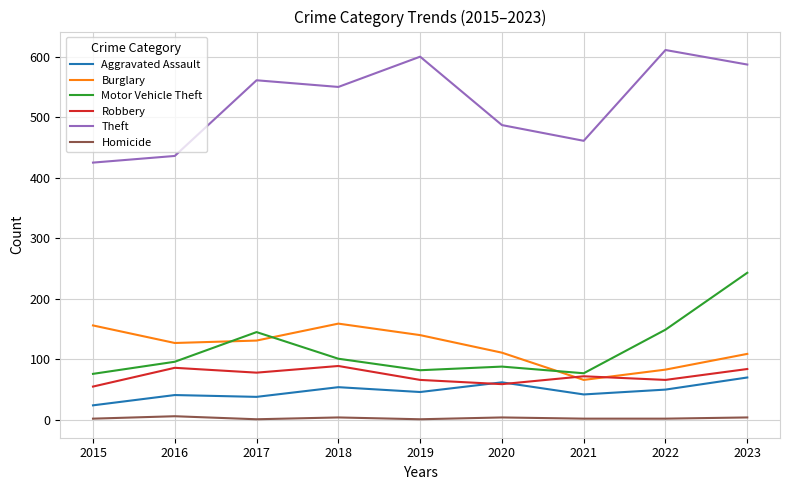

What is the maximum value shown in the chart?

611